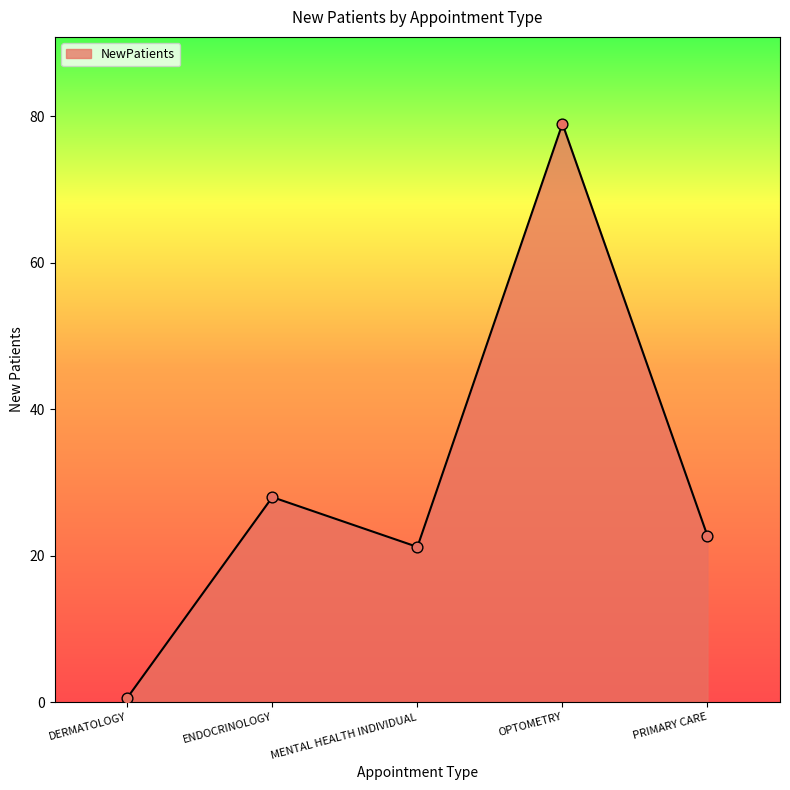

What is the change in value from ENDOCRINOLOGY to MENTAL HEALTH INDIVIDUAL?

-6.8